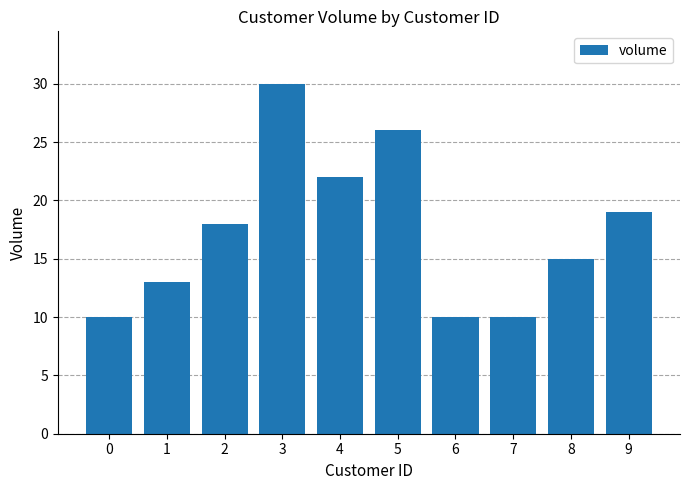

Which has a higher value, 9 or 6?

9